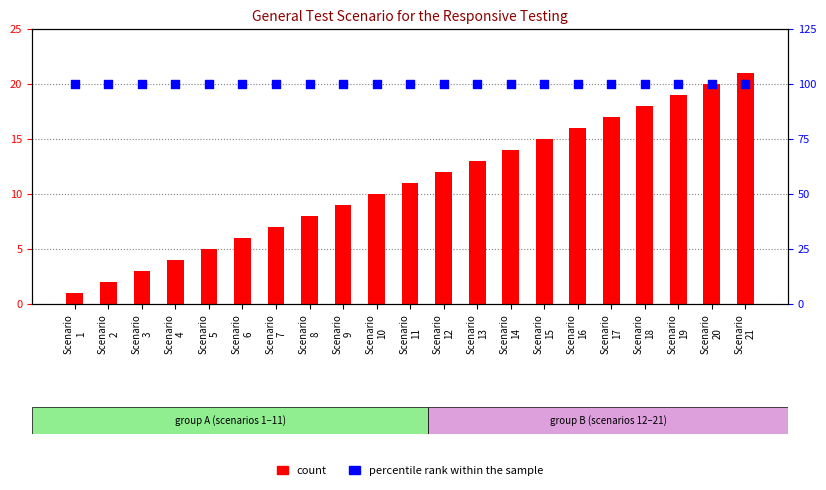

Which series has the widest spread of Y values?

count